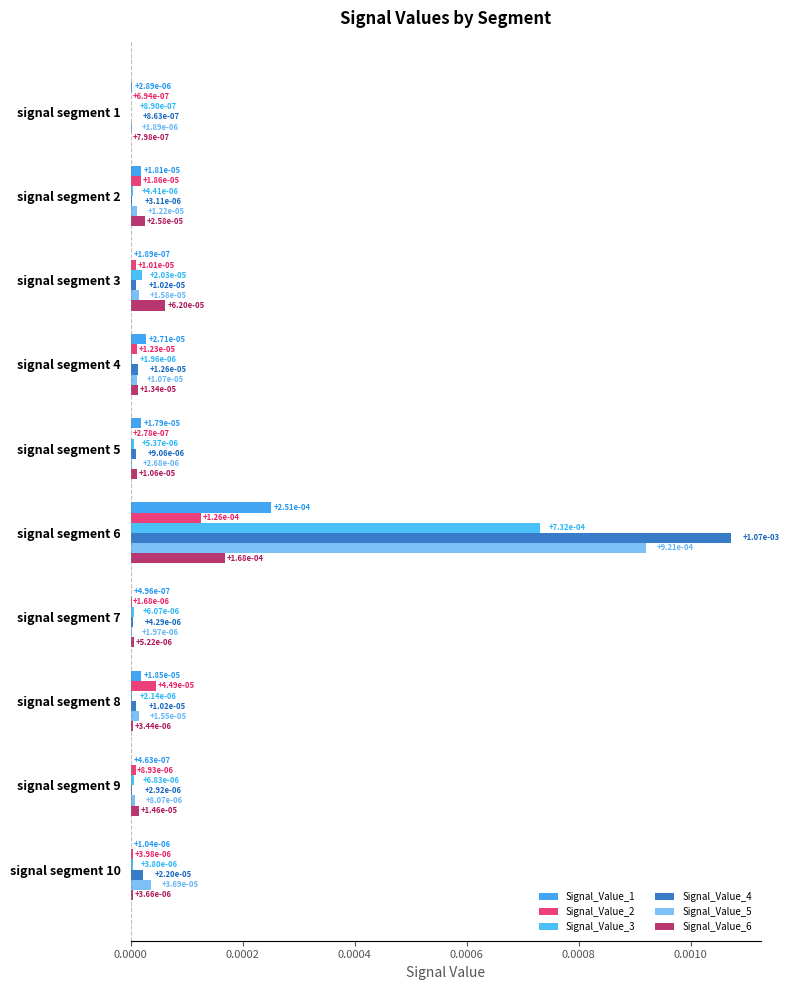

Count the number of categories in the chart.

10